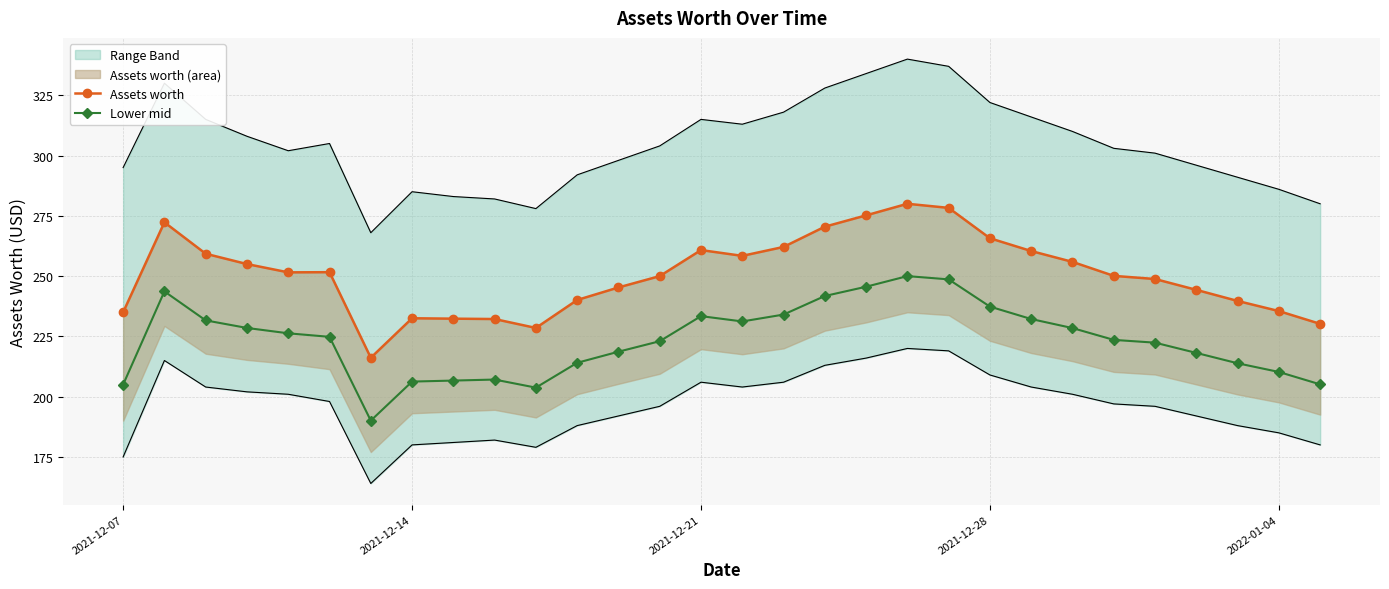

What is the average value of the Lower mid series?

223.5